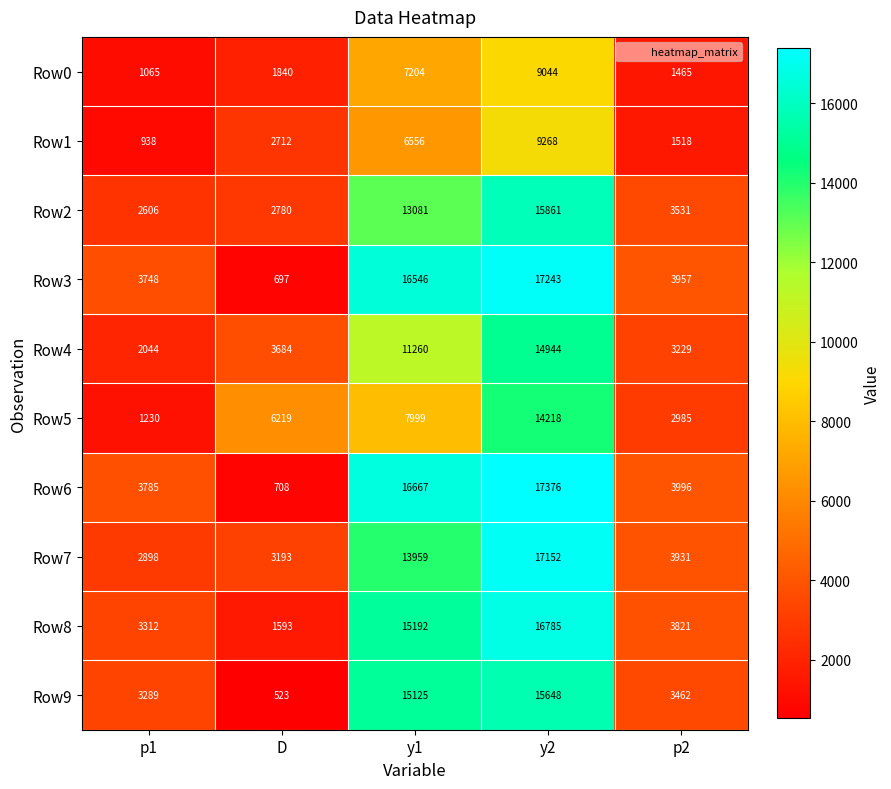

How many values in the Row9 series are below 3462?

2